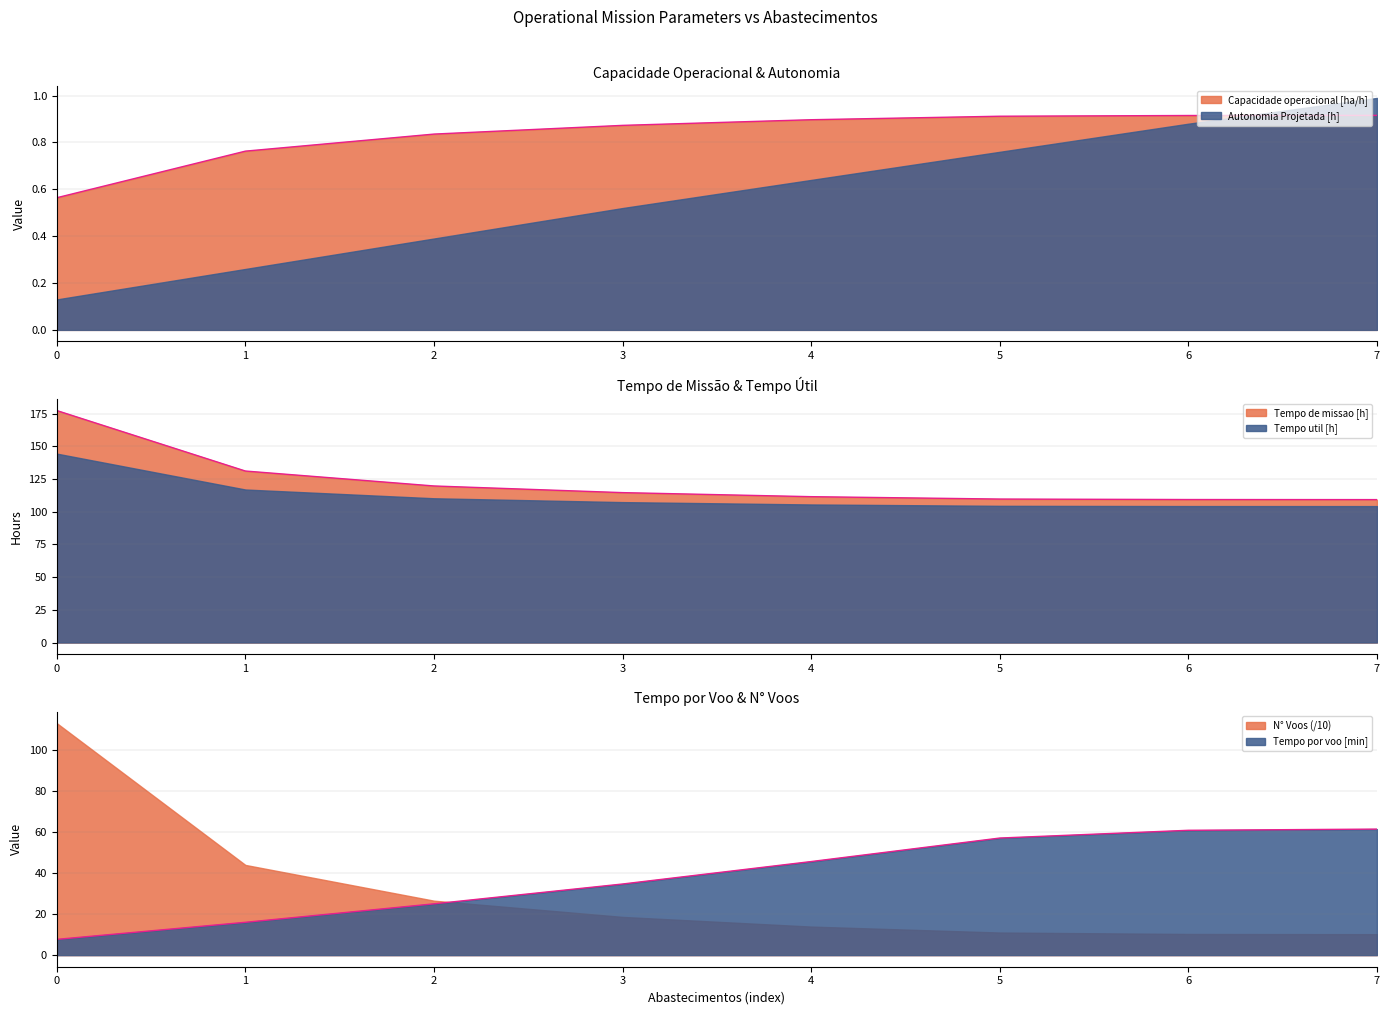

Rank the series at 3 from highest to lowest value.

Tempo util [h], Tempo por voo [min], Capacidade operacional [ha/h]